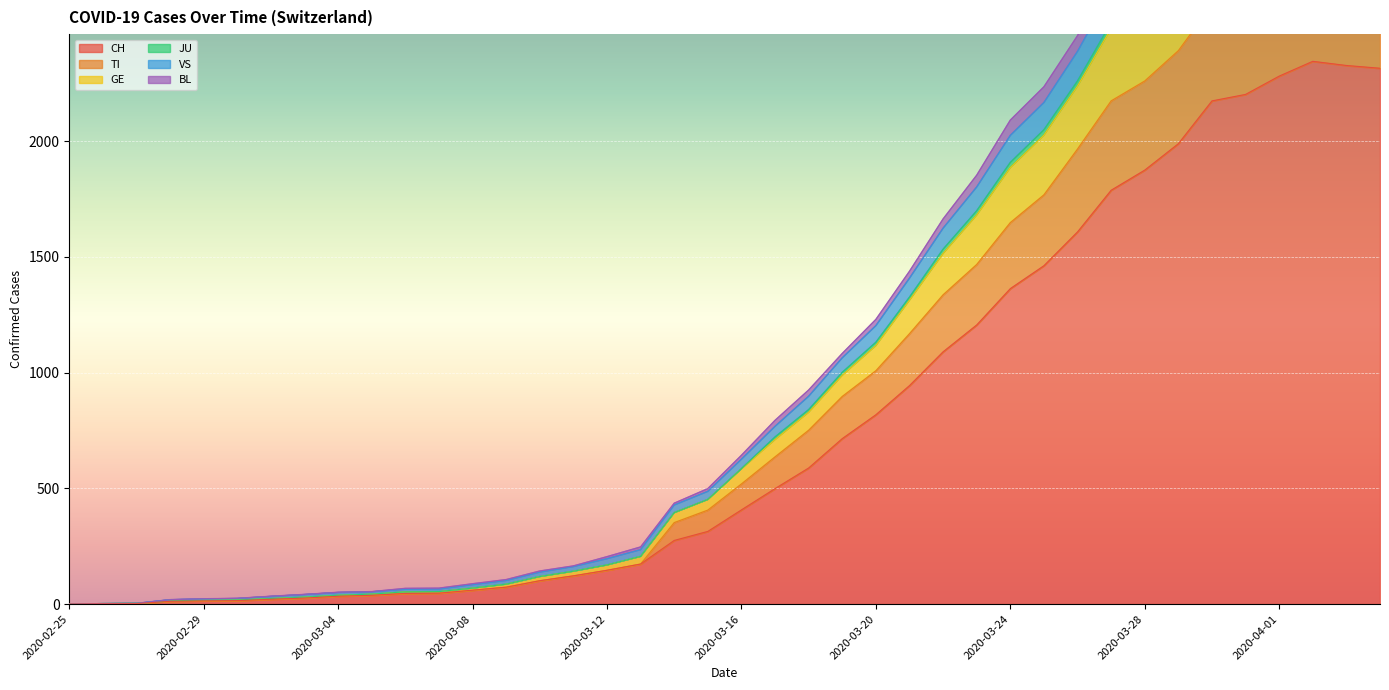

What is the highest value of the CH series?

2345